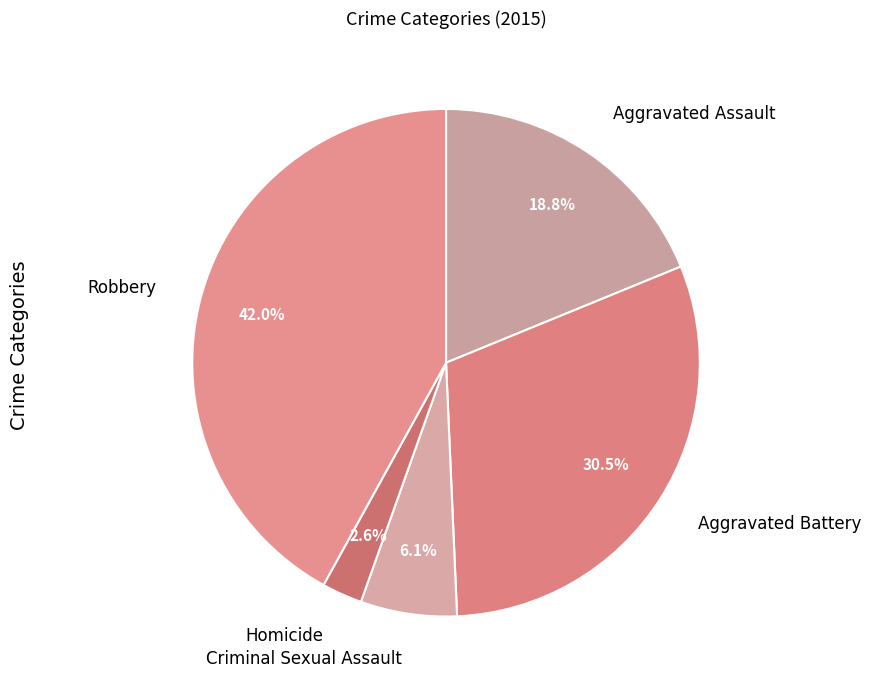

Does Aggravated Assault represent more than half of the total?

No